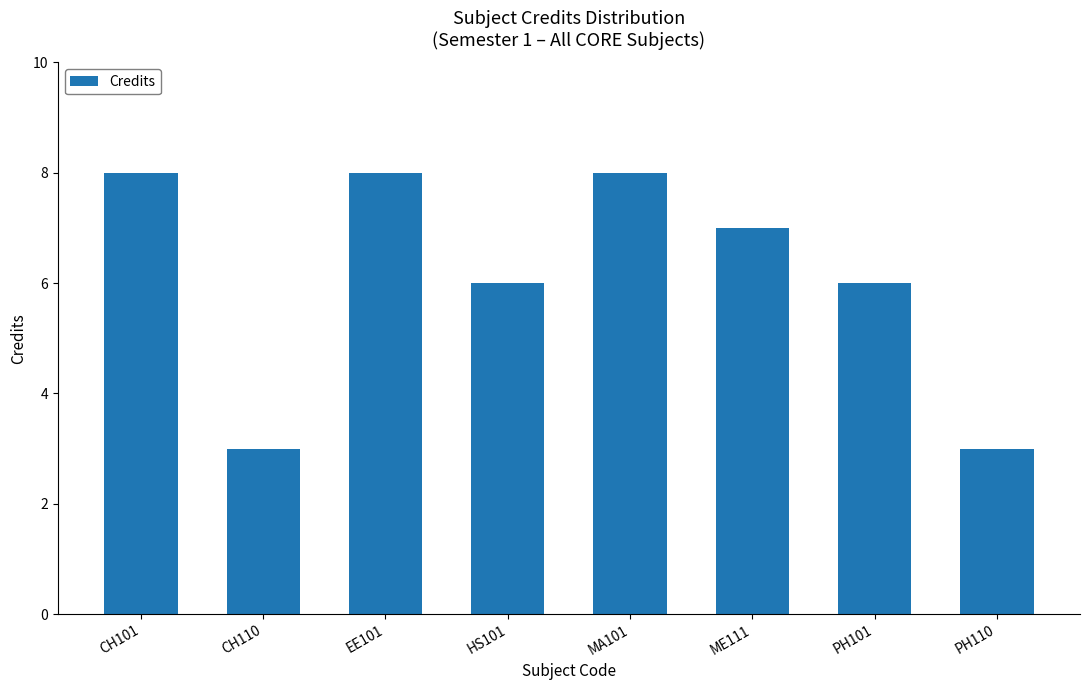

Is it true that the value at EE101 is 11?

False